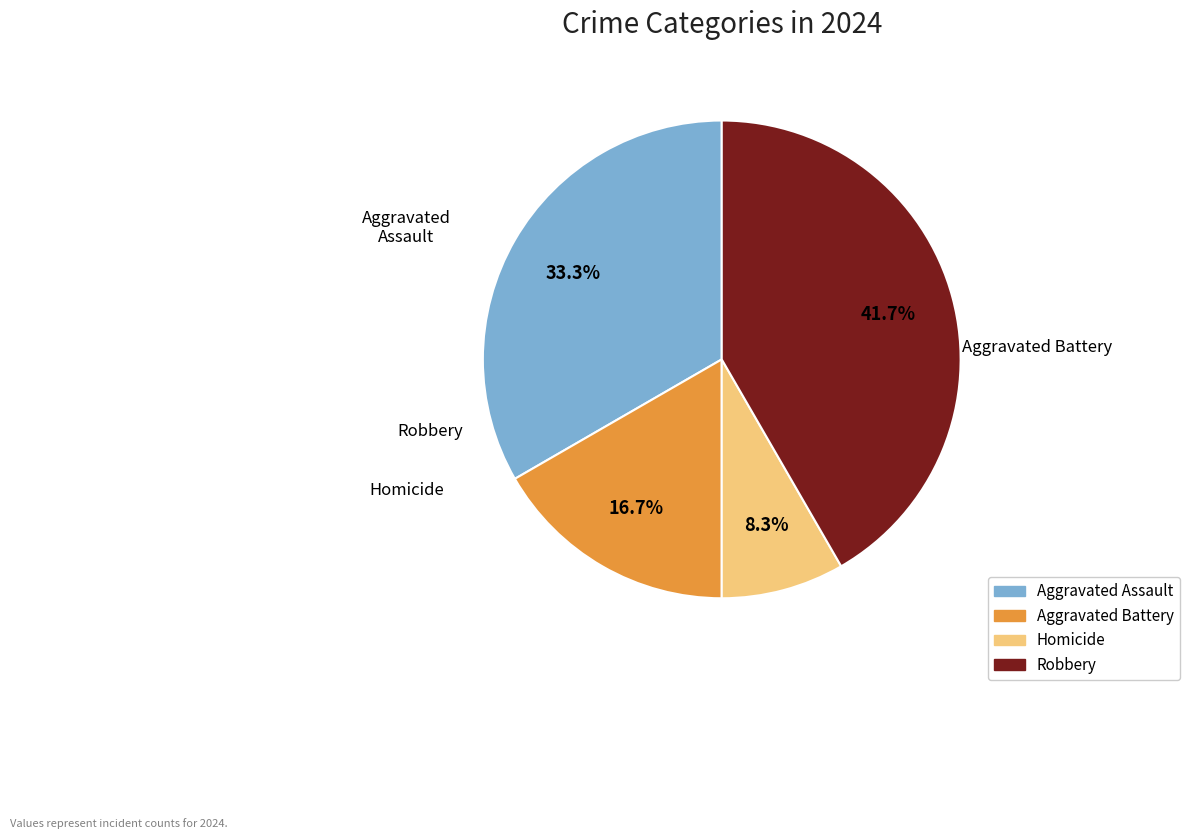

To the nearest percent, what portion does Homicide represent?

8%